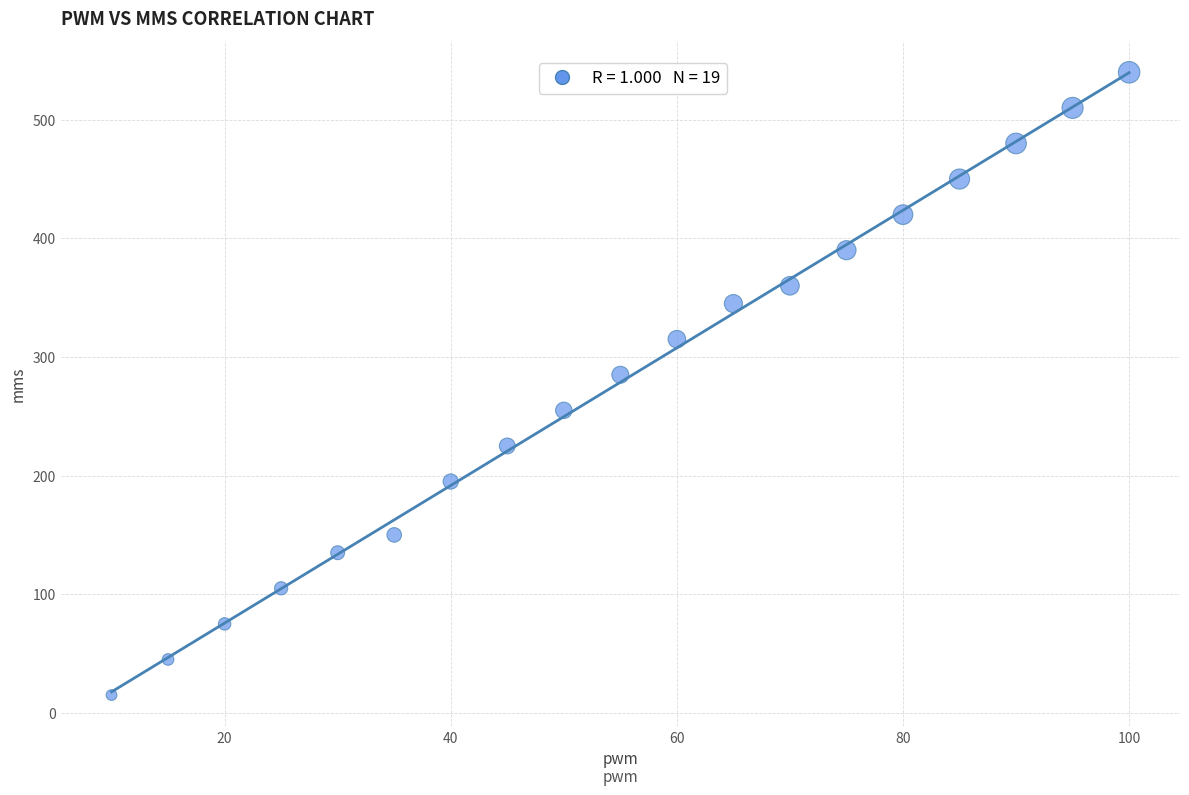

What Y value in the scatter plot is closest to 277?

285